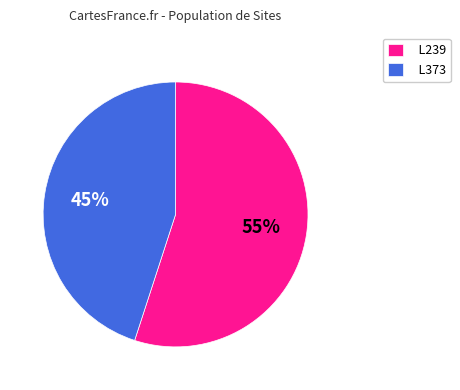

To the nearest percent, what portion does L239 represent?

55%